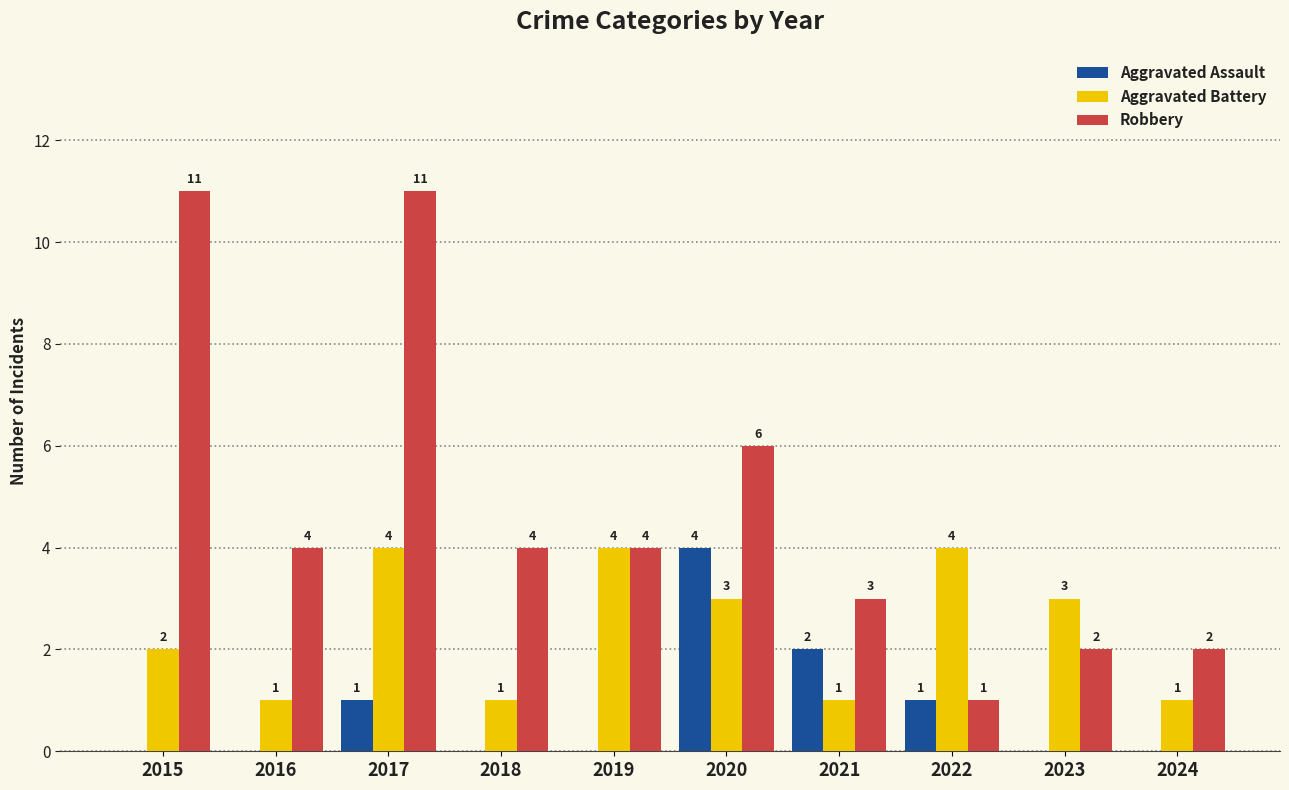

What is the sum of all Aggravated Assault values?

8